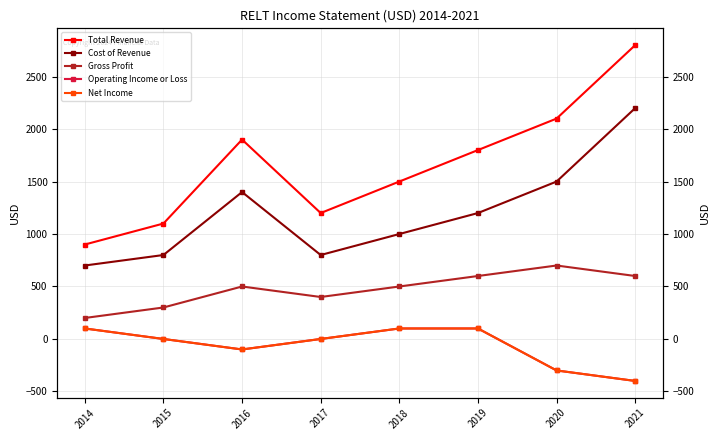

How many data points does each series have?

8